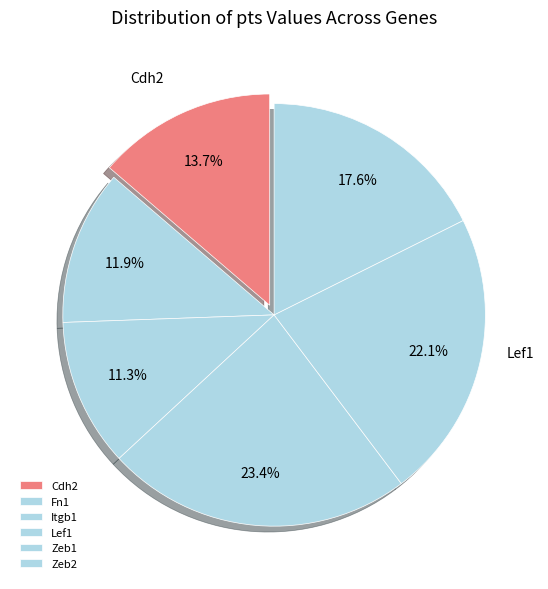

How many segments does this pie chart have?

6